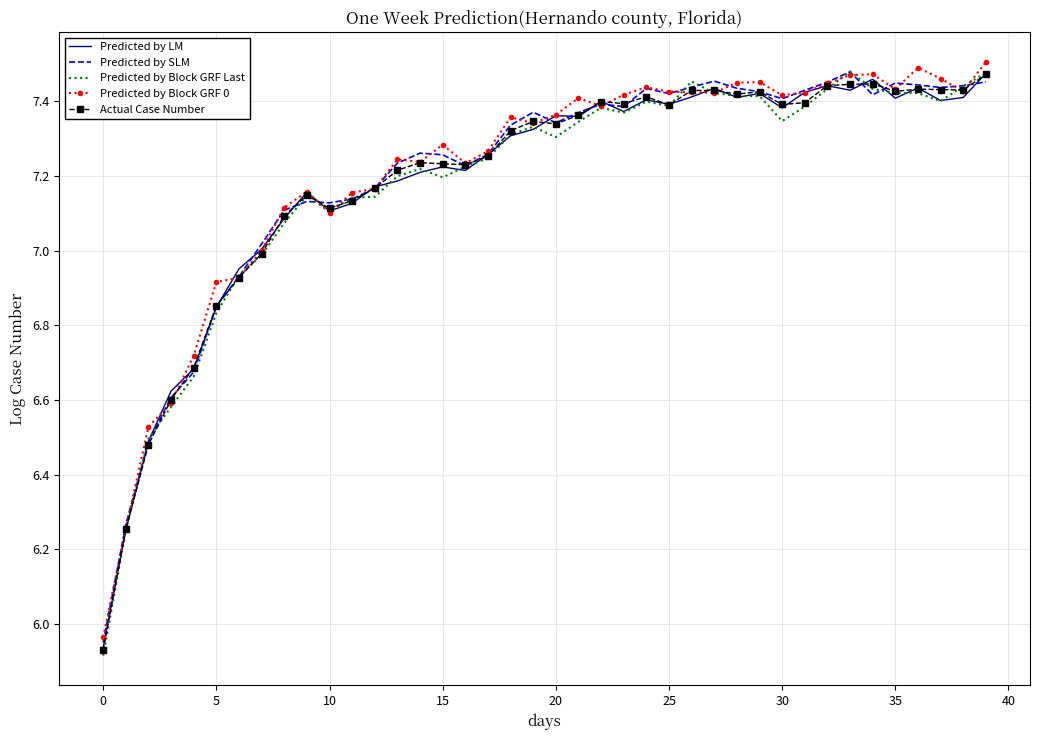

Which series has the widest spread of values?

Predicted by Block GRF Last